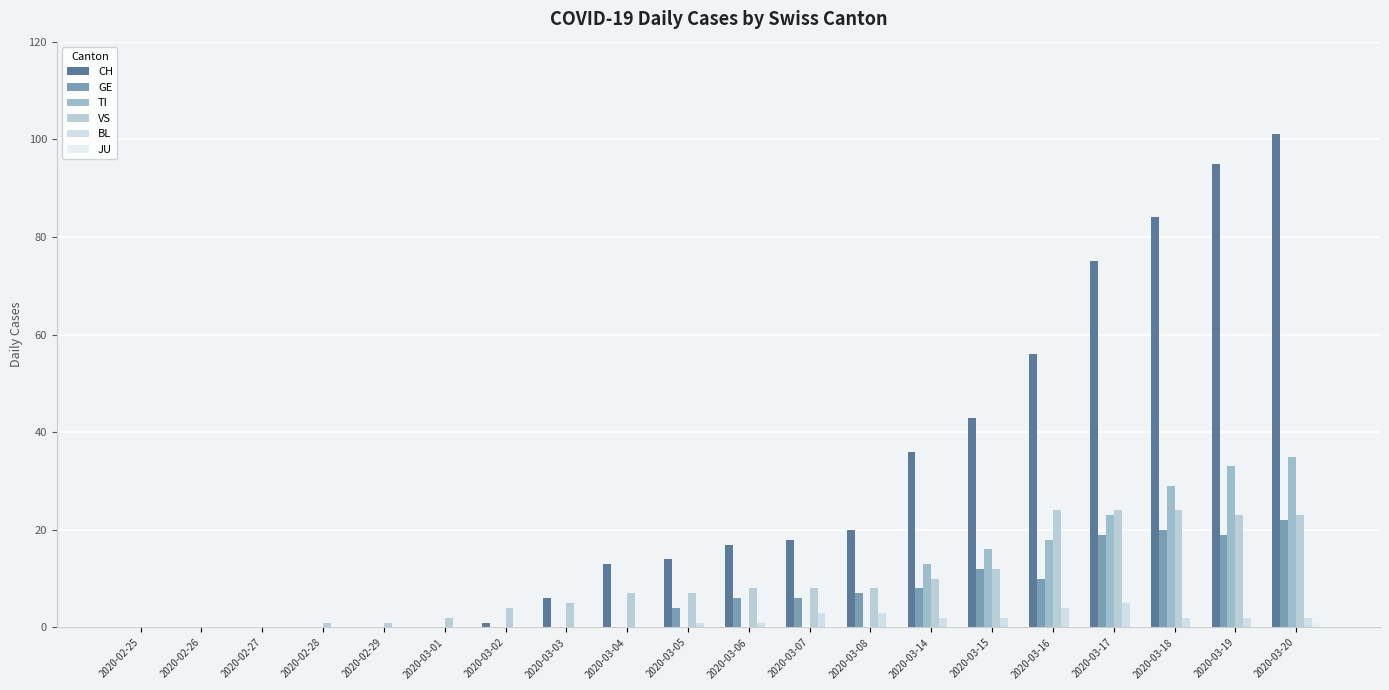

At which label does CH reach its minimum?

2020-02-25